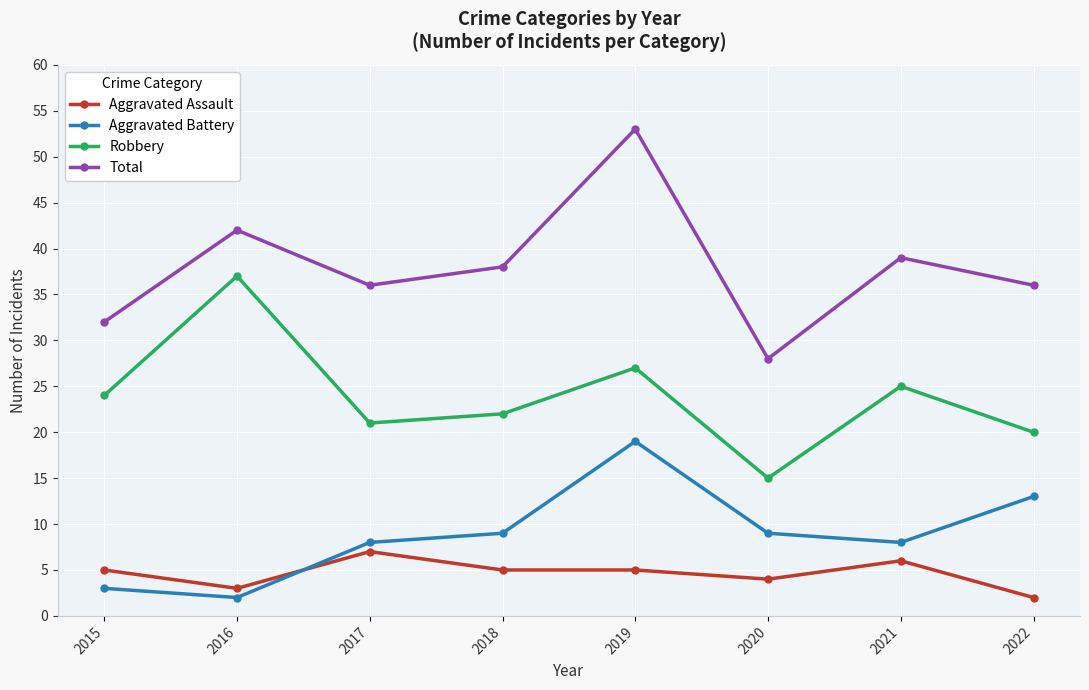

Which series has the widest spread of values?

Total